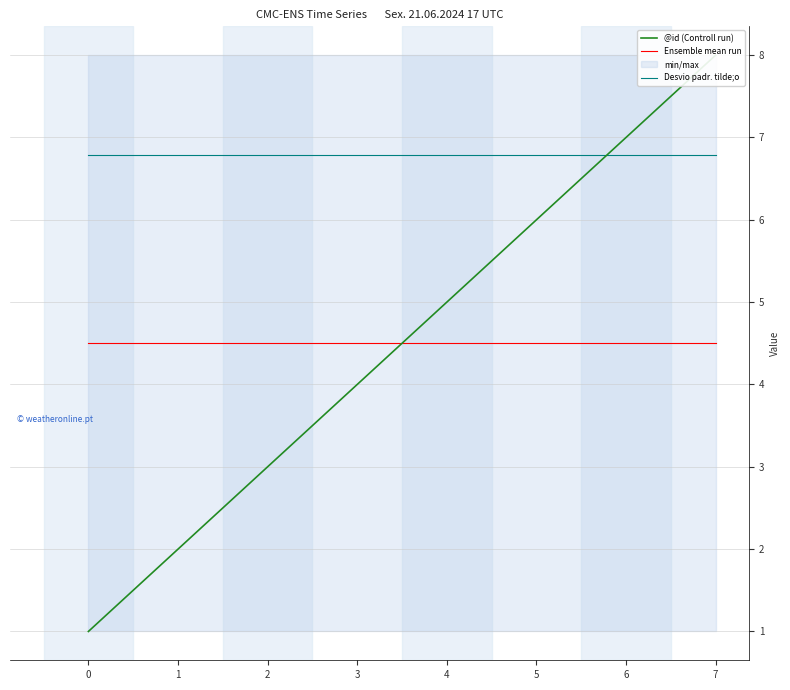

Where do Desvio padr. tilde;o and @id (Controll run) first cross each other?

5 and 6